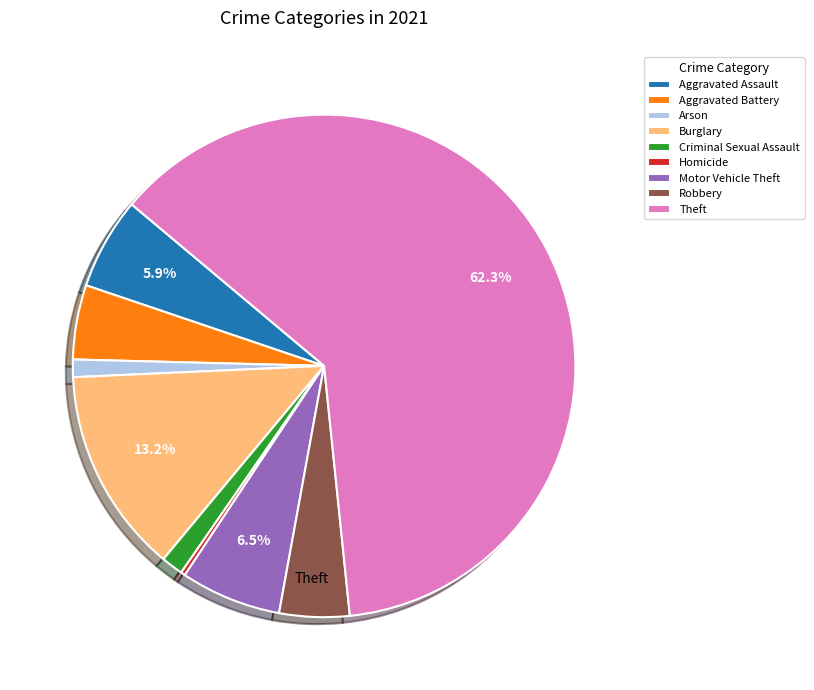

Does any single category account for the majority?

Yes